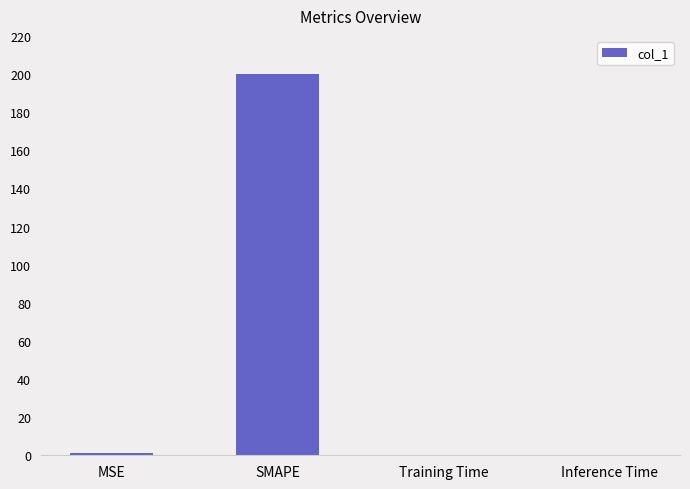

Which has a higher value, MSE or SMAPE?

SMAPE